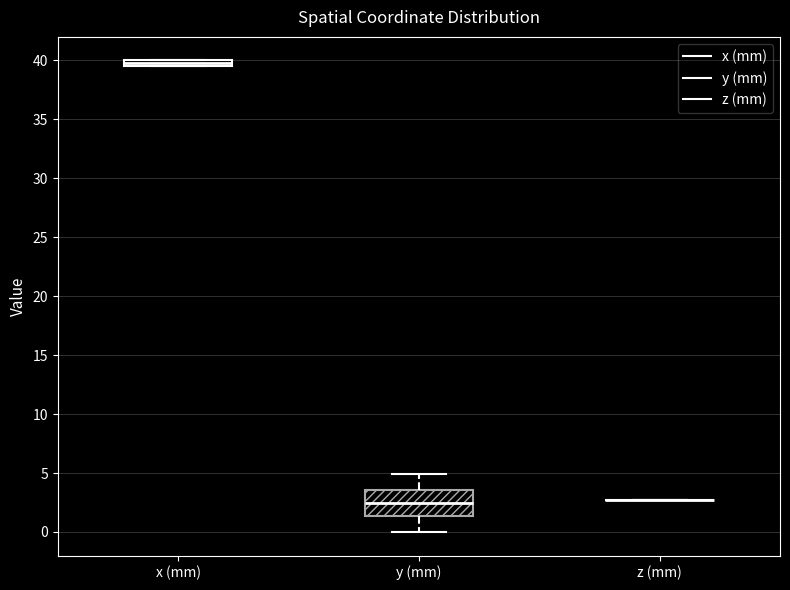

Where is the lower edge of the box for y (mm) on the y-axis? The values are not printed on the chart, so give them approximately, as read against the axis.

1.5